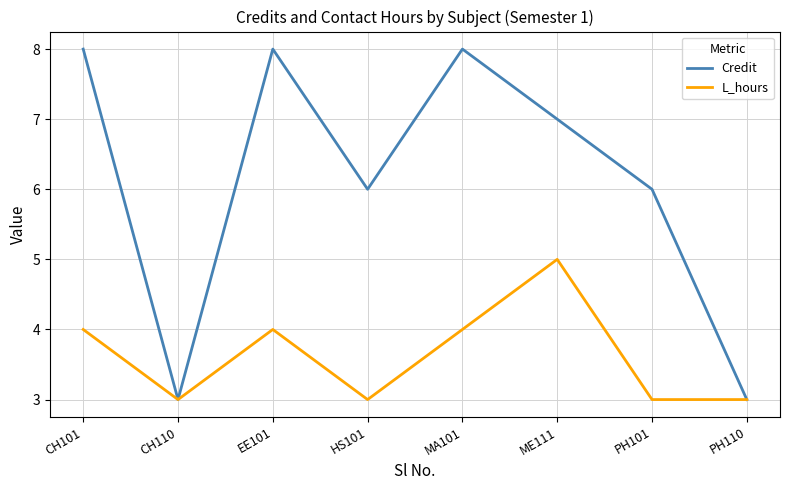

The Credit series shows 8 at CH101. True or false?

True